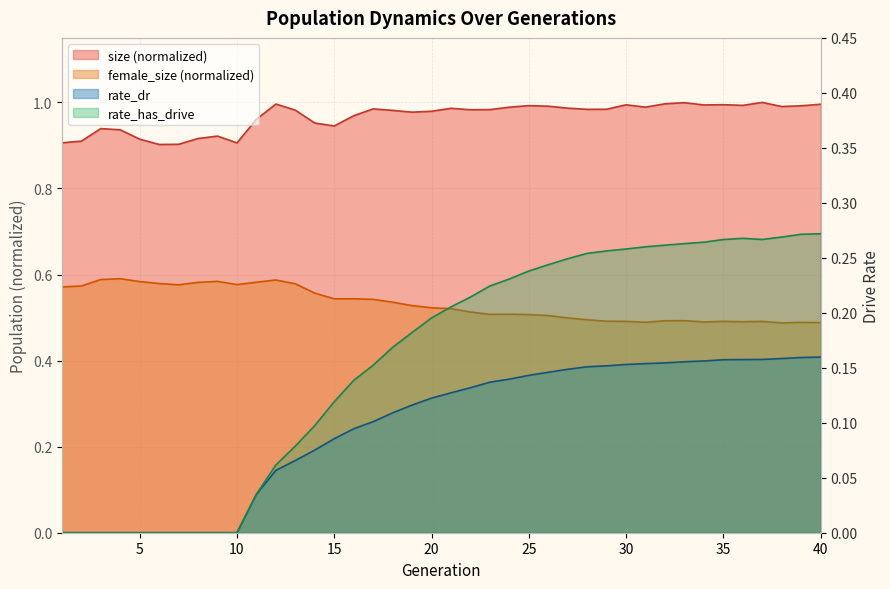

What is the sum of all rate_dr values?

3.9